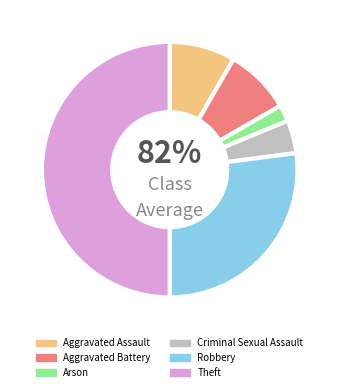

To the nearest percent, what is the difference between the Criminal Sexual Assault and Aggravated Assault slice percentages?

4%